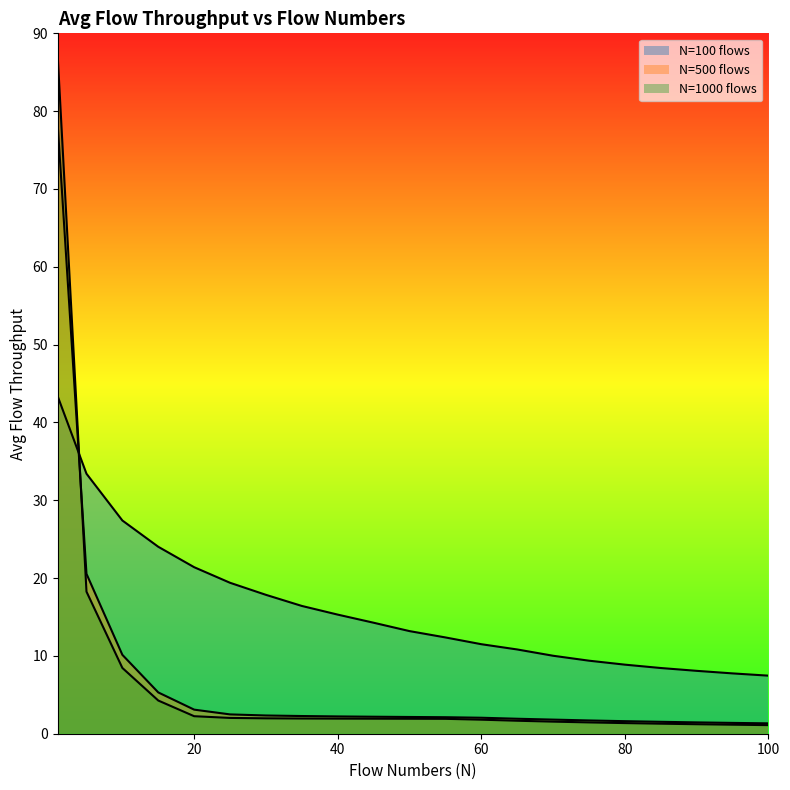

What is the lowest value of the 100 series?

7.5